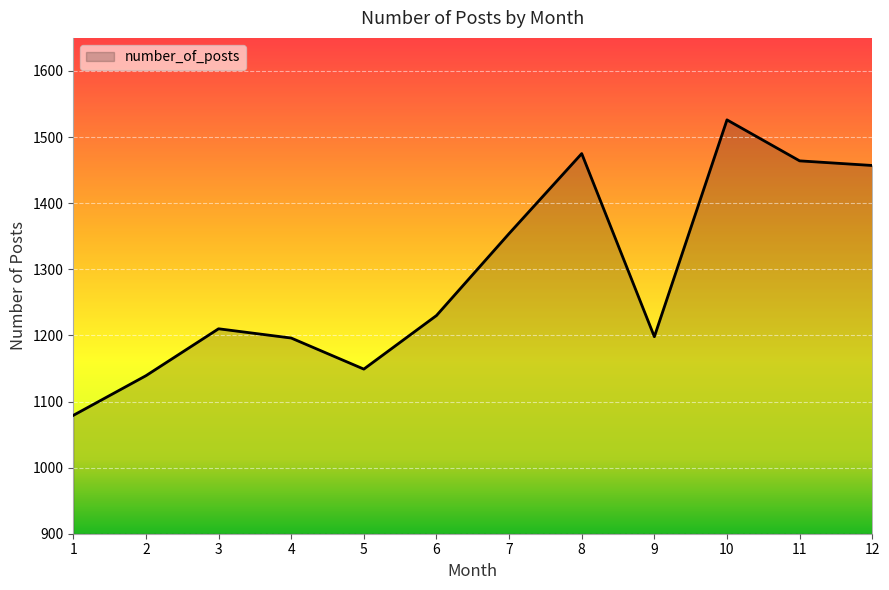

The value at 10 is 1526. True or false?

True